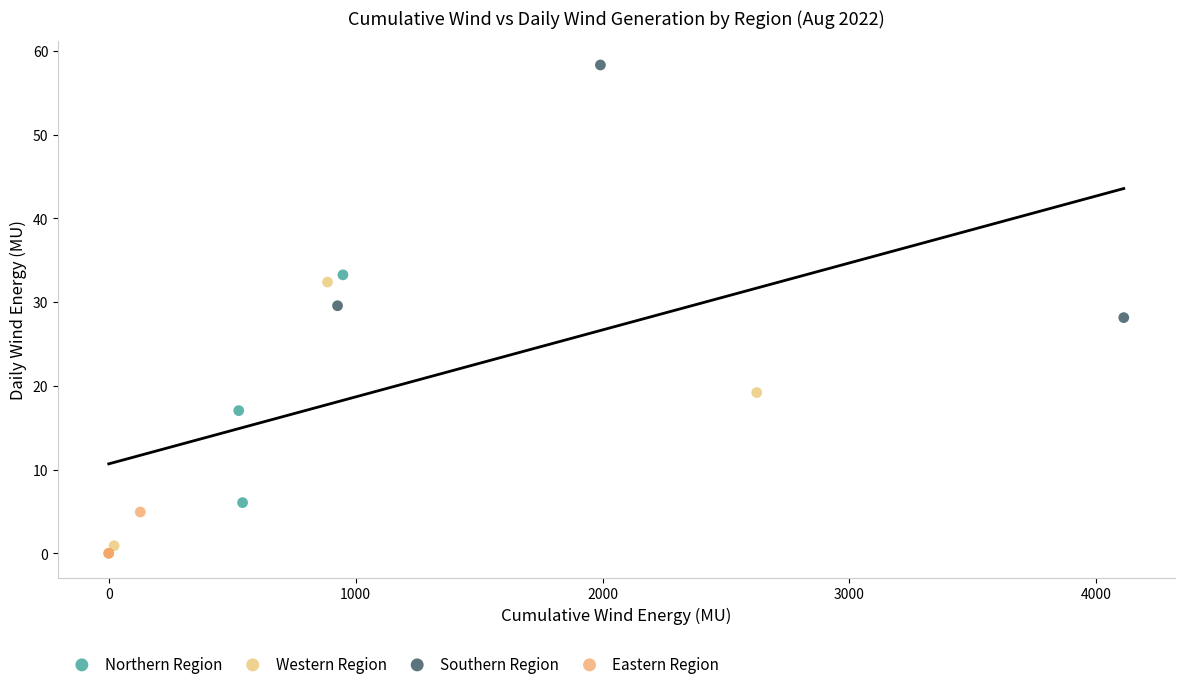

Which series contains the highest Y value?

Southern Region